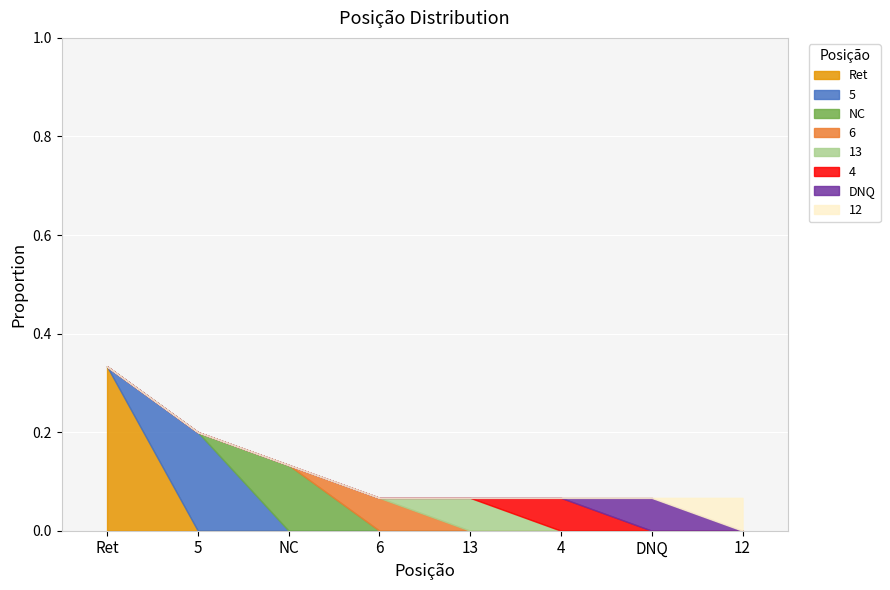

True or false: the data shows 6.7 at 4.

True